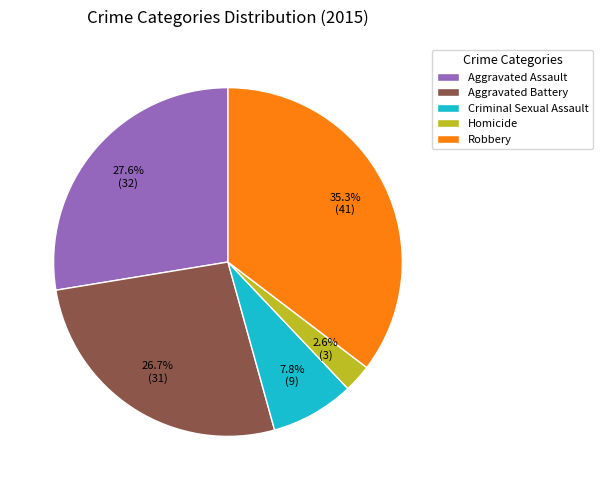

The Aggravated Assault slice represents 28% of the pie. True or false?

True